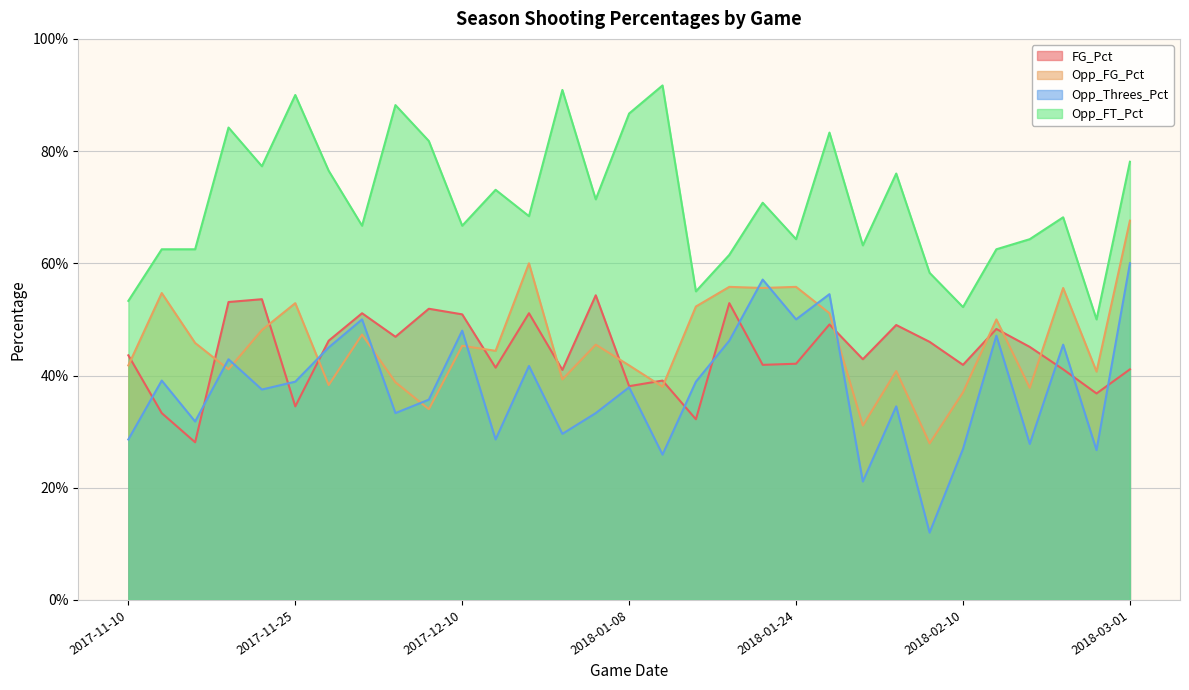

Does the chart have visible grid lines?

Yes